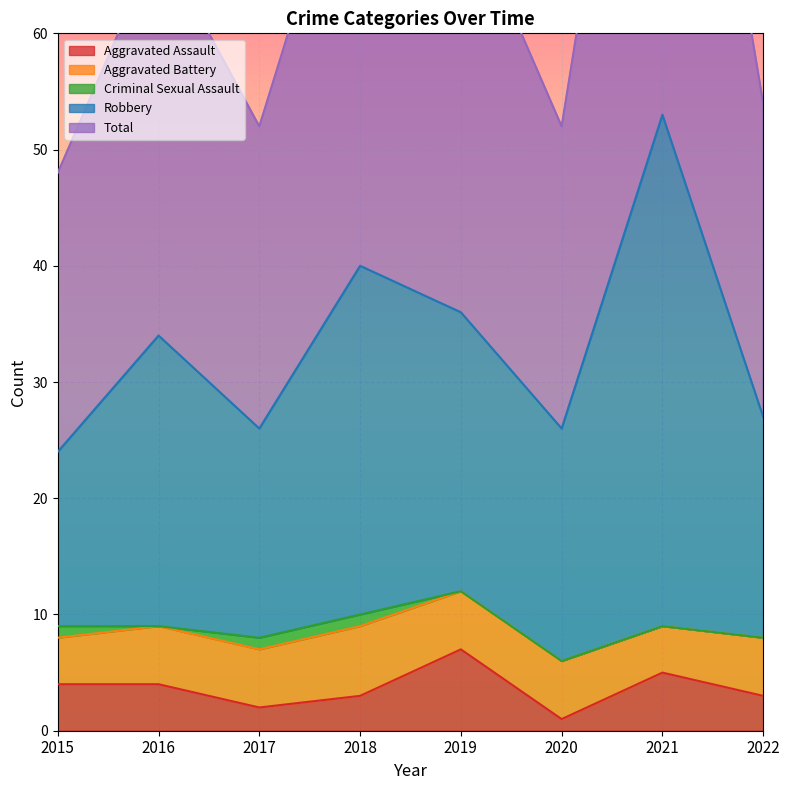

Where is the first local minimum for Aggravated Assault?

2017